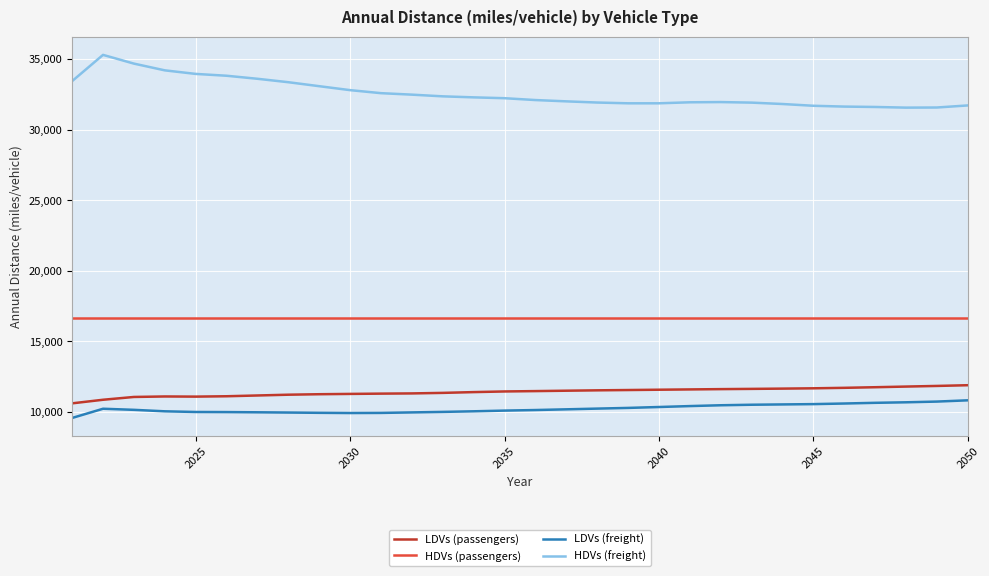

What is the lowest value of the HDVs (freight) series?

31564